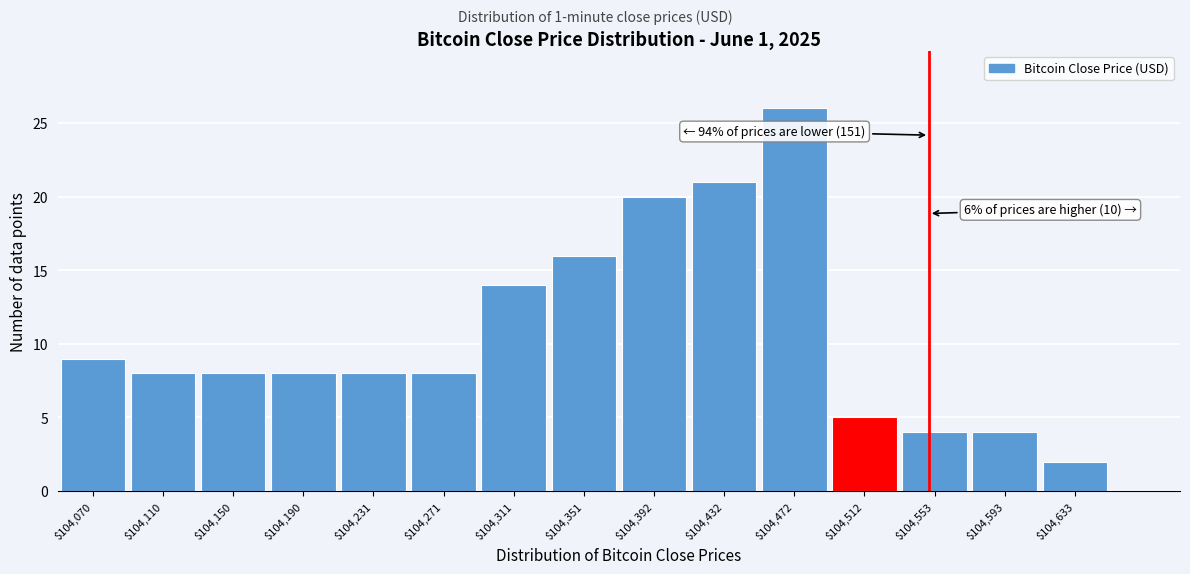

Reading left to right, extract all data points from this chart.

9	8	8	8	8	8	14	16	20	21	26	5	4	4	2